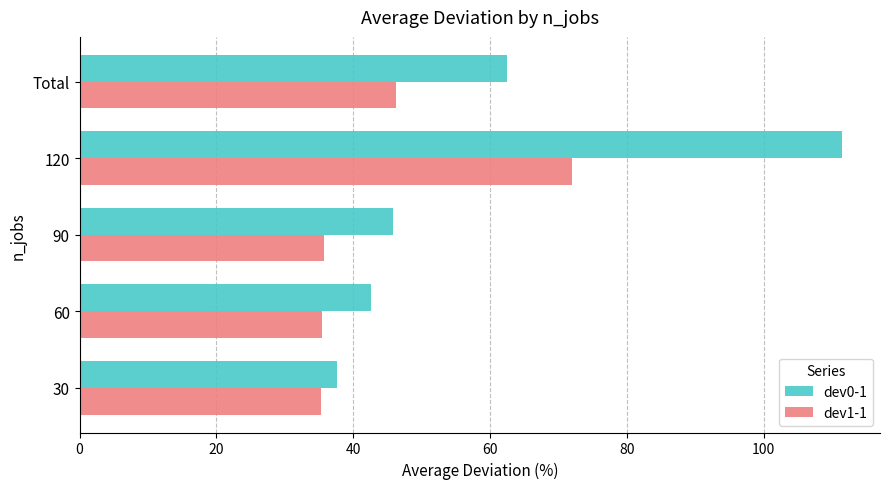

Is it true that dev0-1 equals 26.3 at Total?

False